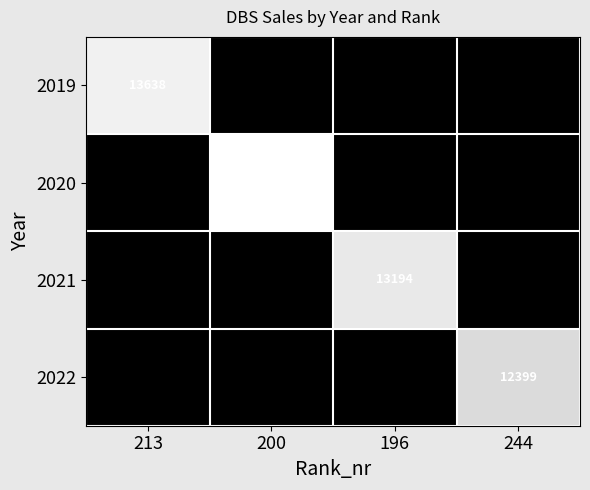

True or false: 2020 has a value of 21312 at 200.

False